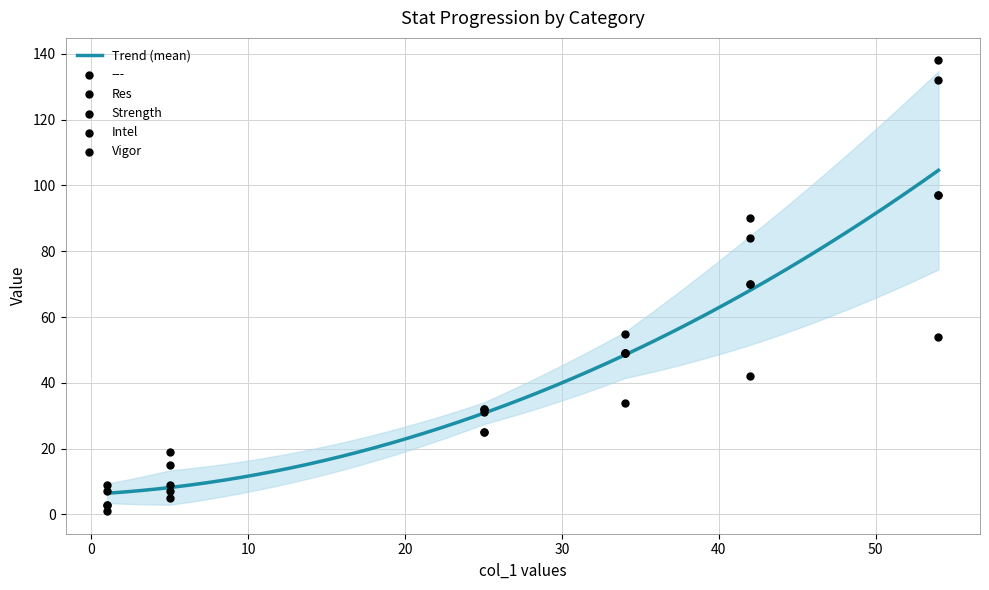

Is the value of Vigor at 54 greater than the value of --- at 1?

Yes